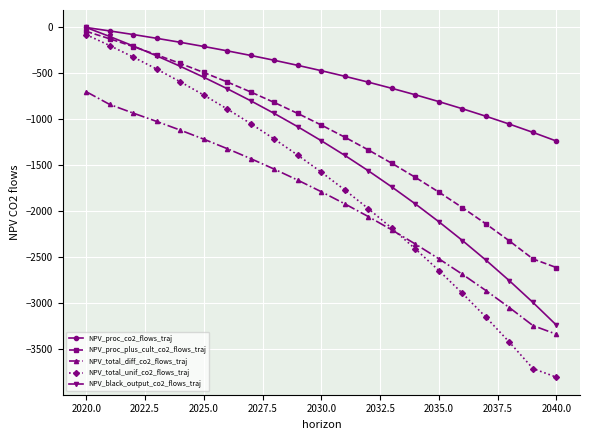

Which series has the largest range (max minus min)?

NPV_total_unif_co2_flows_traj